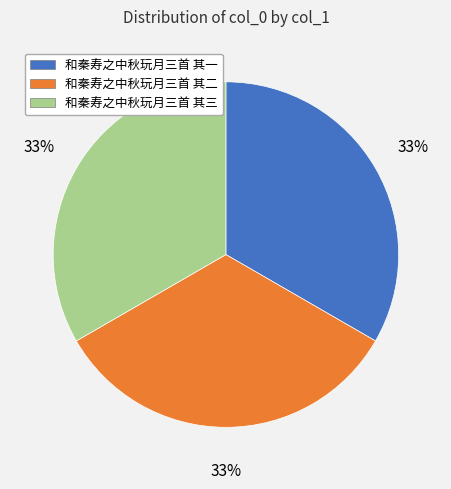

Is there any slice that represents more than half of the pie?

No